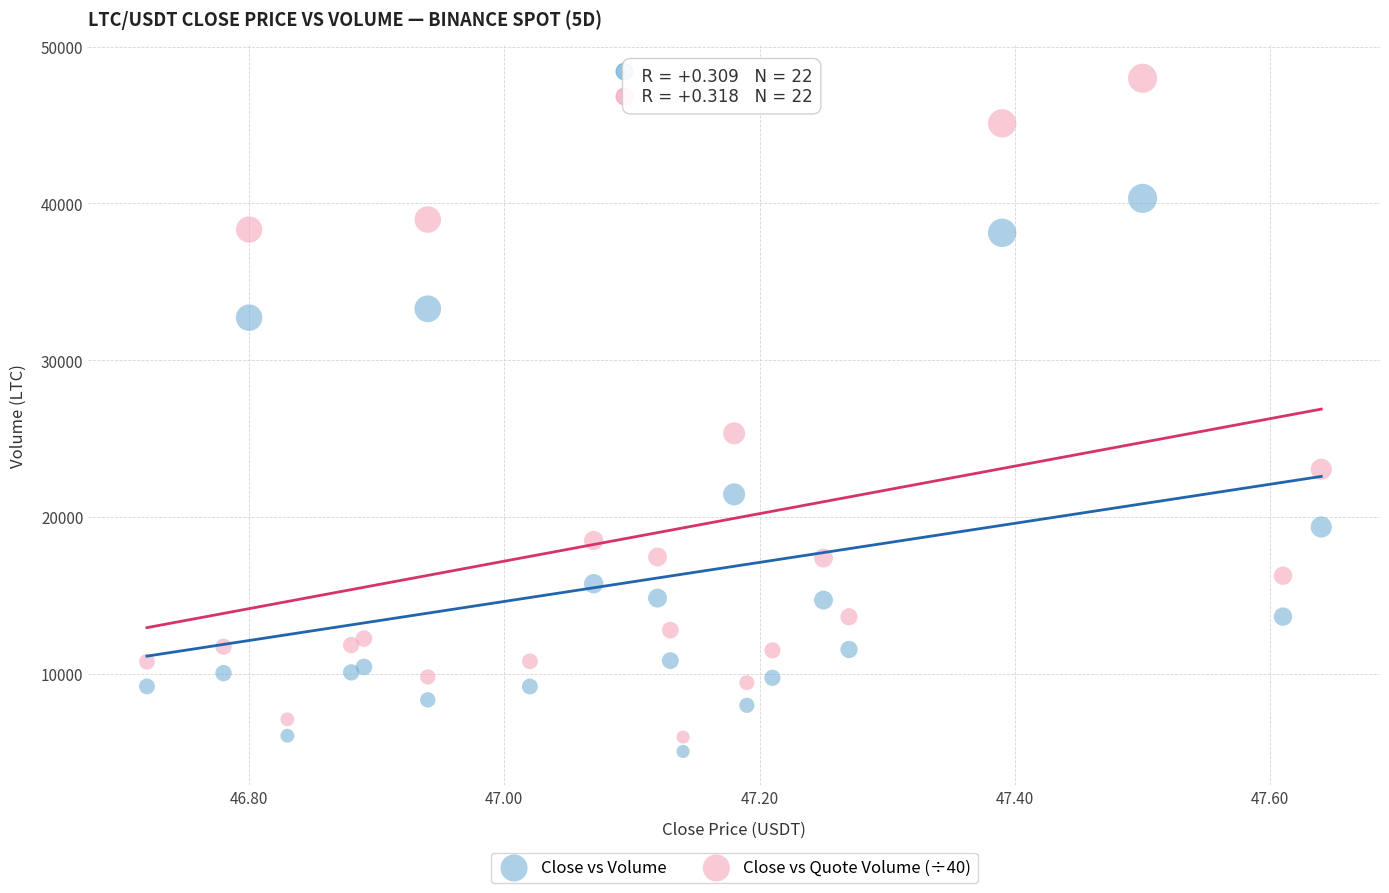

What are all the series names shown in the legend?

Close vs Volume, Close vs Quote Volume (÷40)